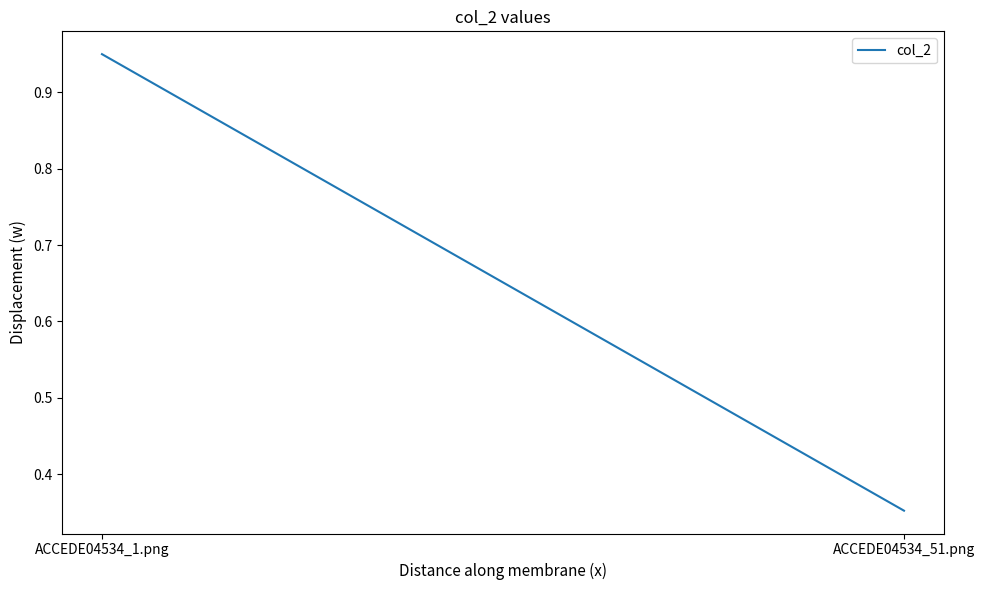

What is the average value?

0.7